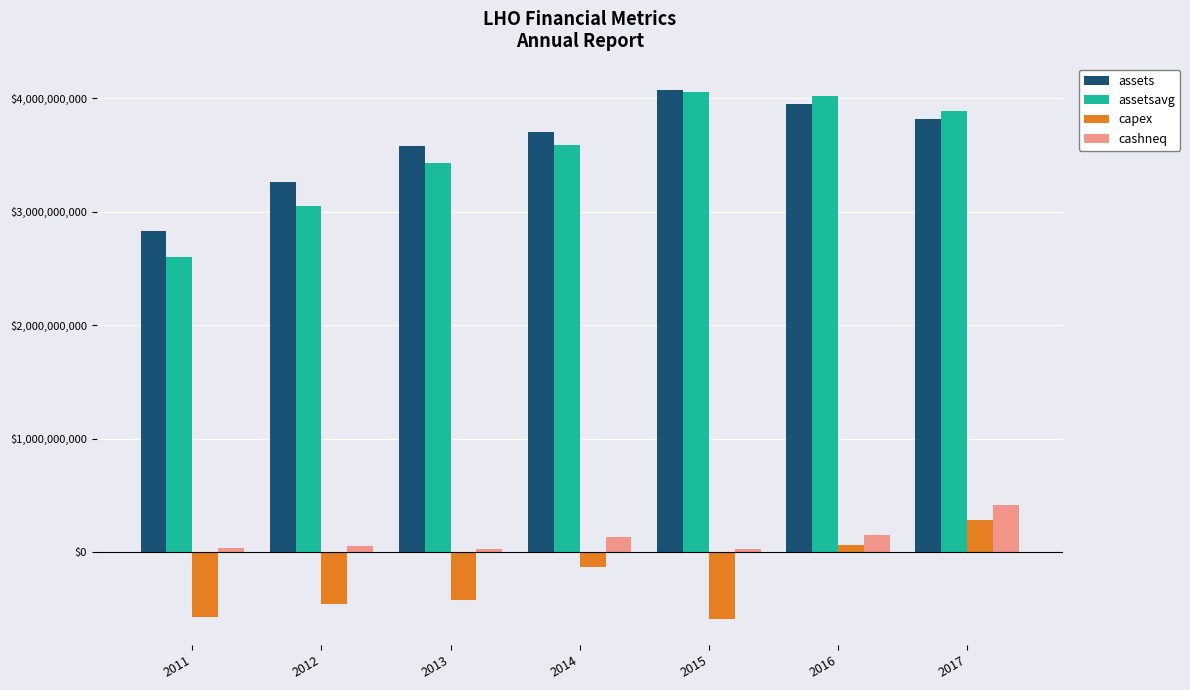

Count the number of data series in this chart.

4